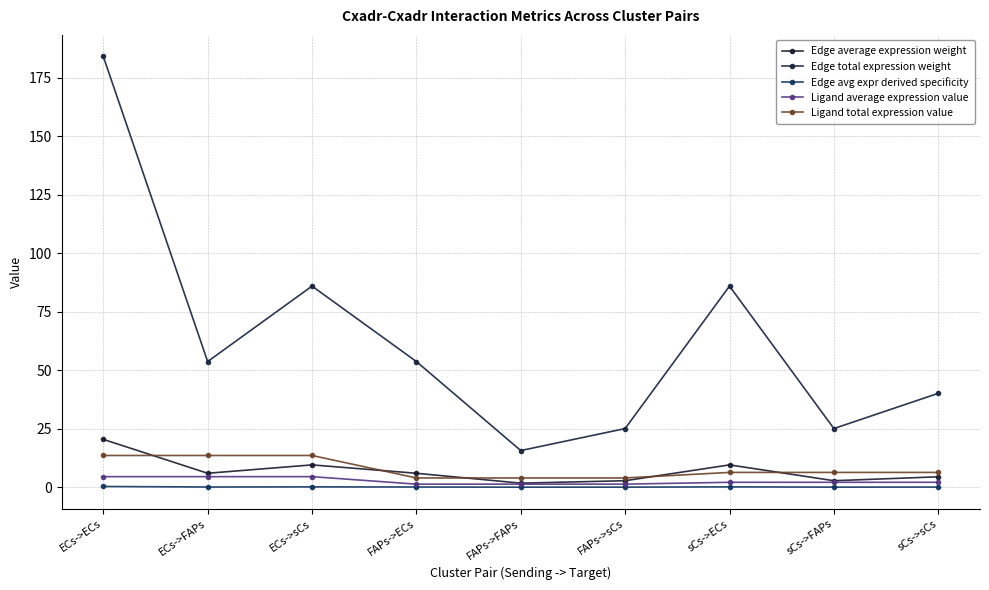

List the labels in order of Edge avg expr derived specificity value, smallest first.

FAPs->FAPs, FAPs->sCs, sCs->FAPs, sCs->sCs, ECs->FAPs, FAPs->ECs, ECs->sCs, sCs->ECs, ECs->ECs